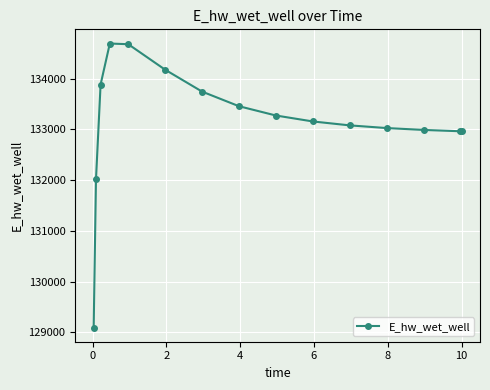

What is the value of the 13th point from the left?

132987.0